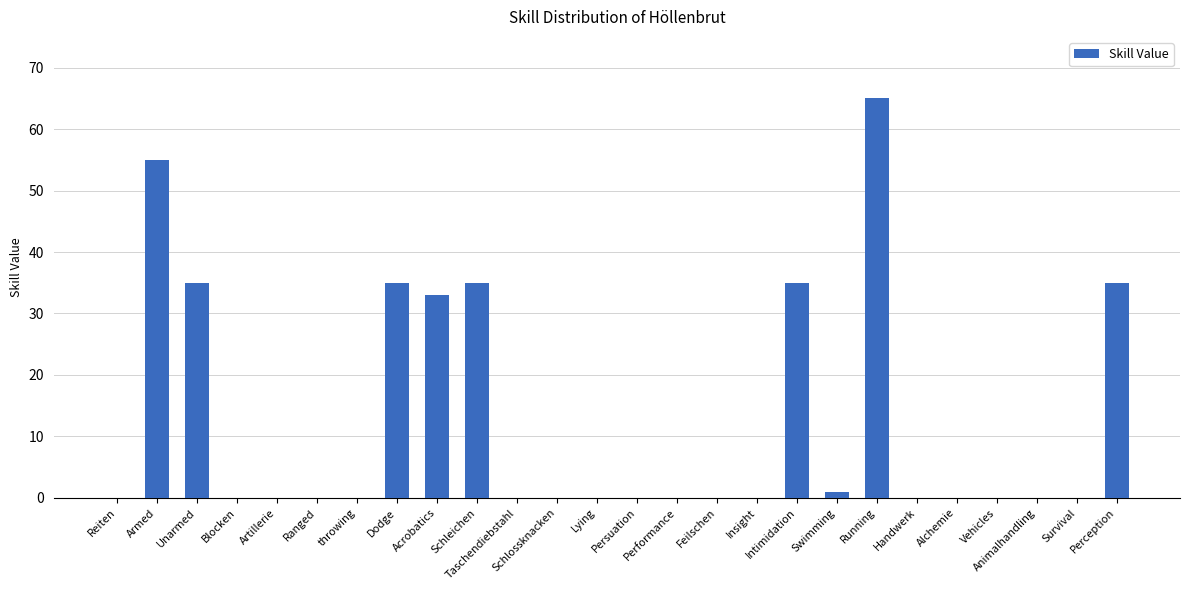

Reading right to left, extract all data points from this chart.

35	0	0	0	0	0	65	1	35	0	0	0	0	0	0	0	35	33	35	0	0	0	0	35	55	0